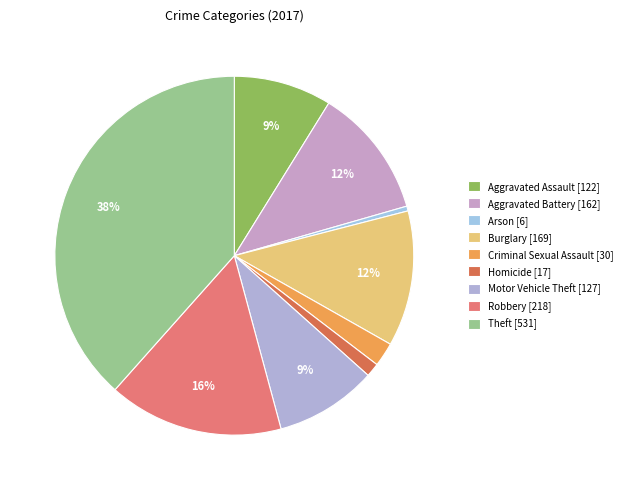

Which slice is the largest?

Theft